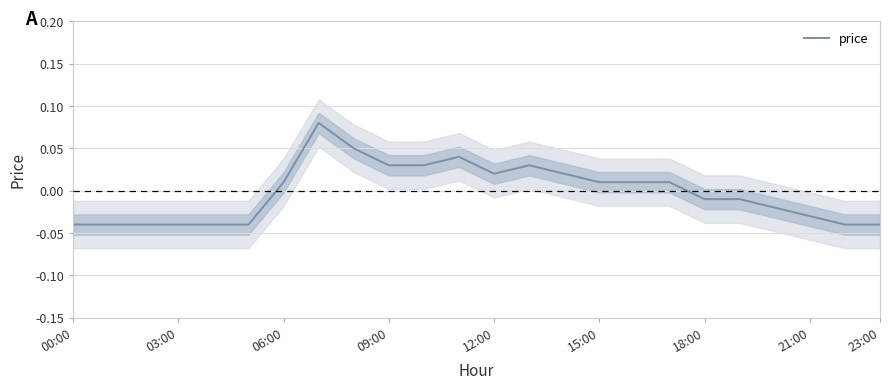

At which label does price first exceed 0?

06:00